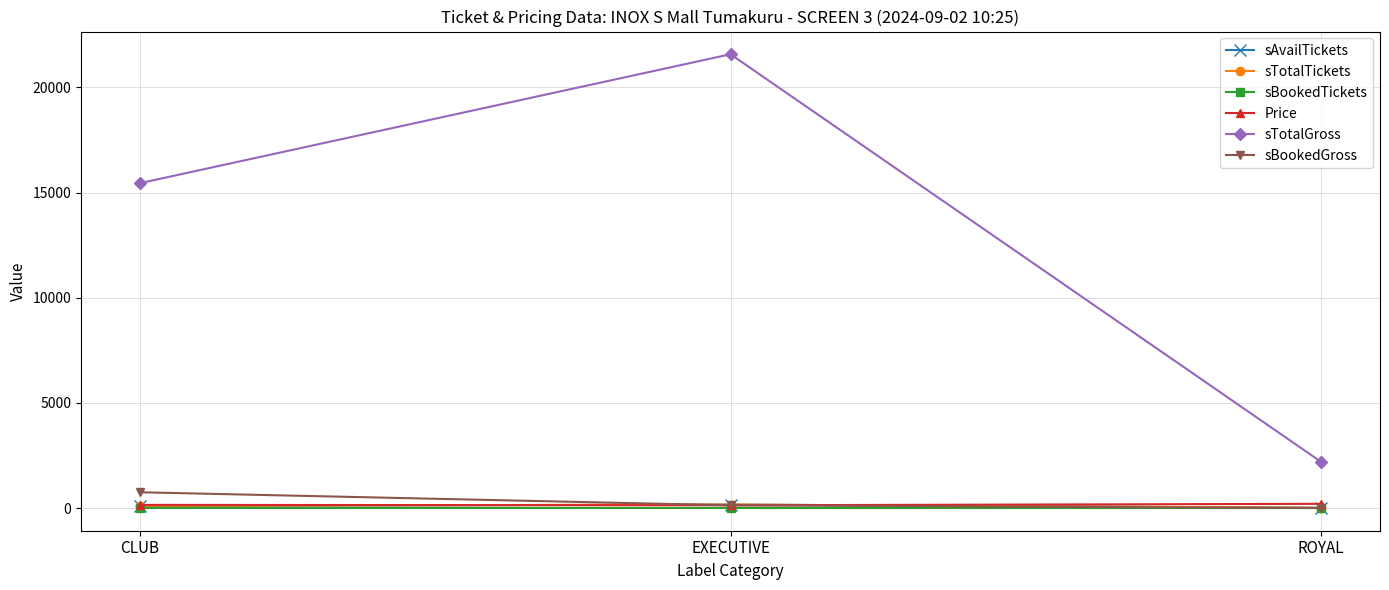

Between CLUB and ROYAL, which series saw the biggest shift?

sTotalGross